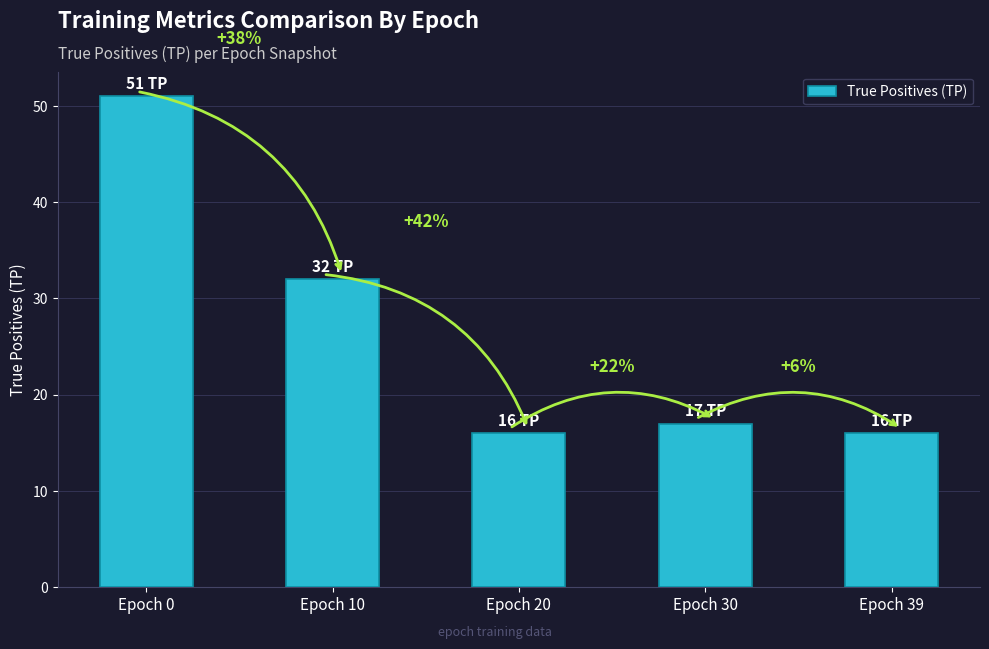

True or false: the data shows 51 at Epoch 0.

True